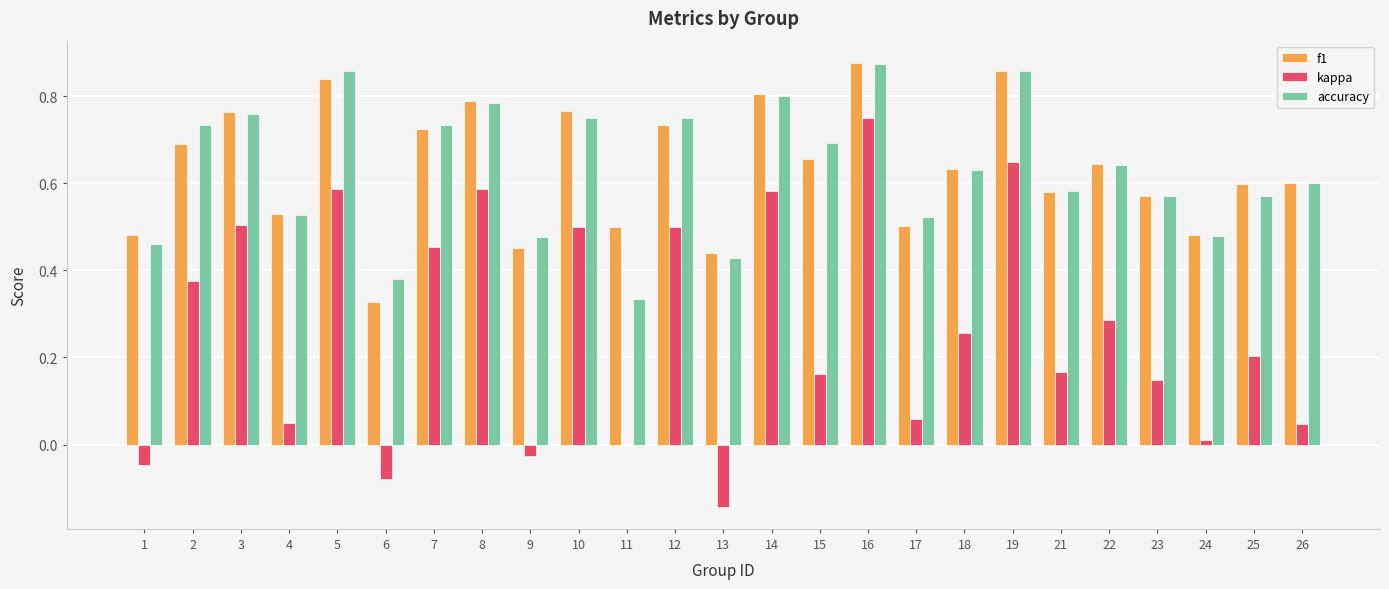

True or false: accuracy has a value of 0.5 at 4.

True